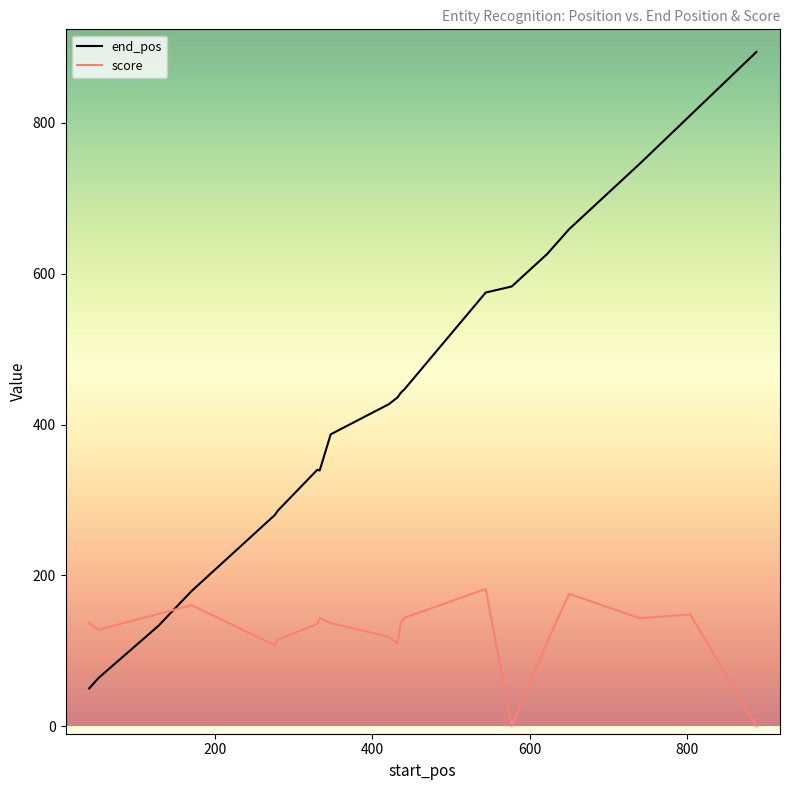

Which series has the largest range (max minus min)?

end_pos